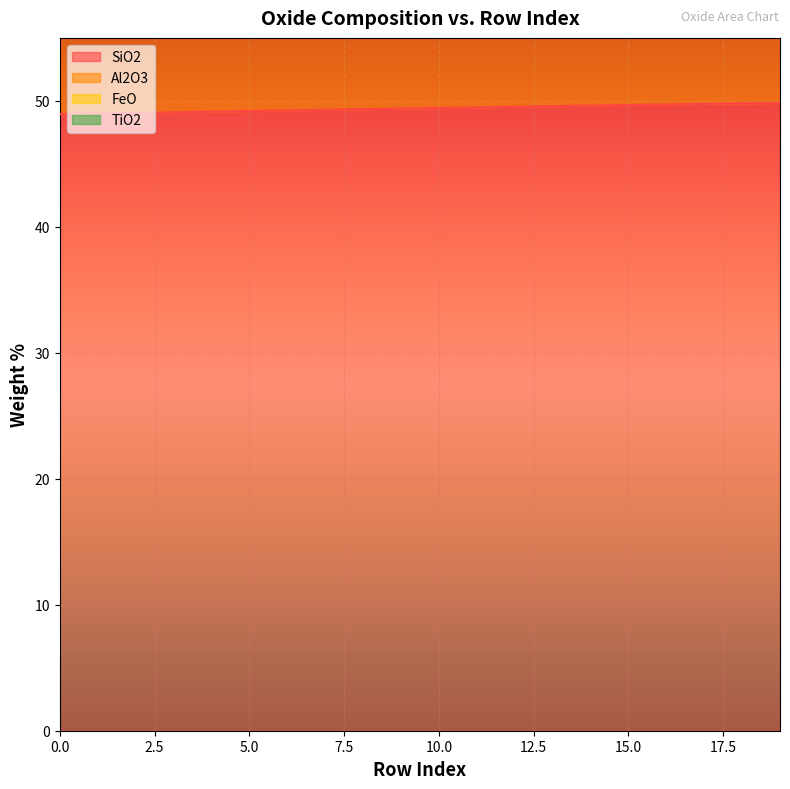

What is the difference between the second highest and minimum values in the Al2O3 series?

1.9